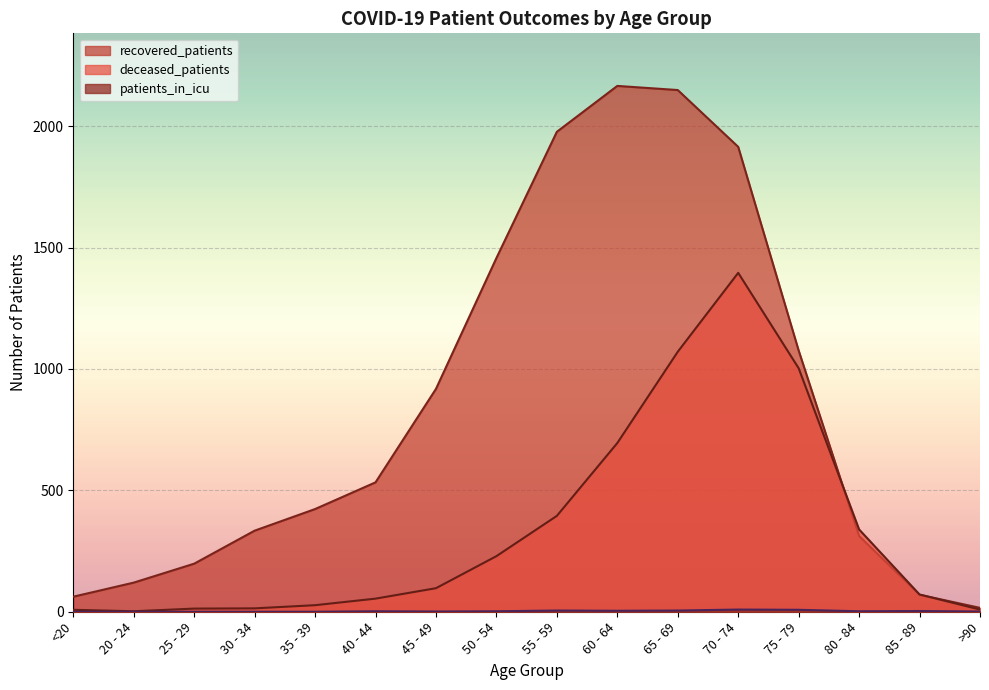

Which category has the highest value across all series?

60 - 64